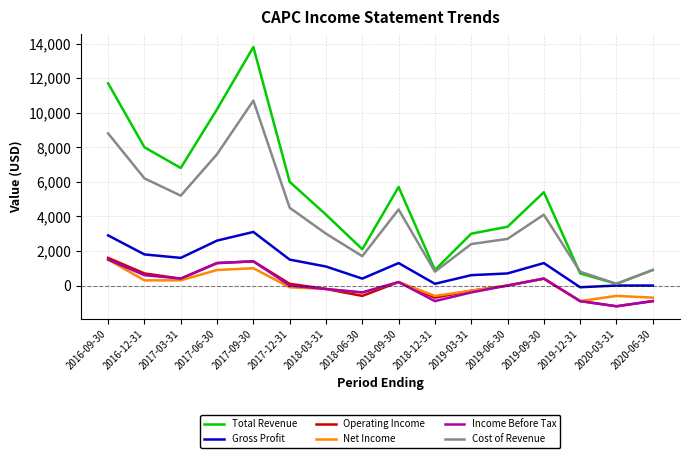

Between 2018-09-30 and 2018-12-31, which series saw the biggest shift?

Total Revenue